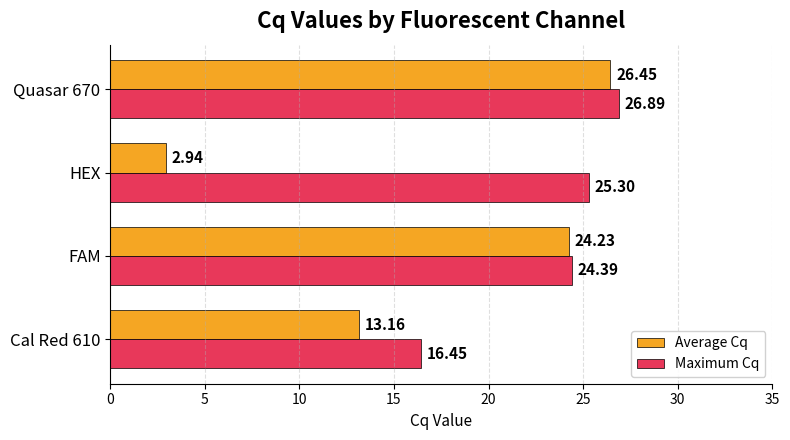

What are all the series names shown in the legend?

Average Cq, Maximum Cq